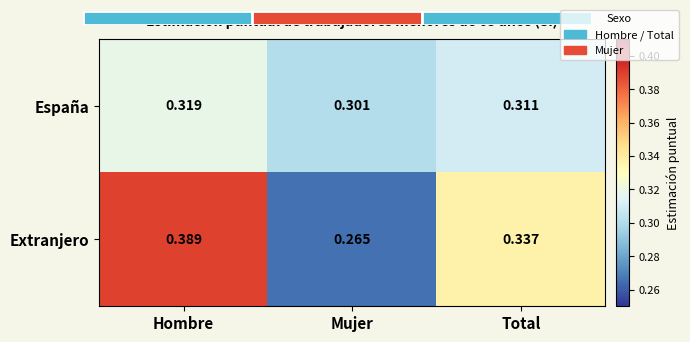

Between Hombre and Mujer, which series saw the biggest shift?

Extranjero